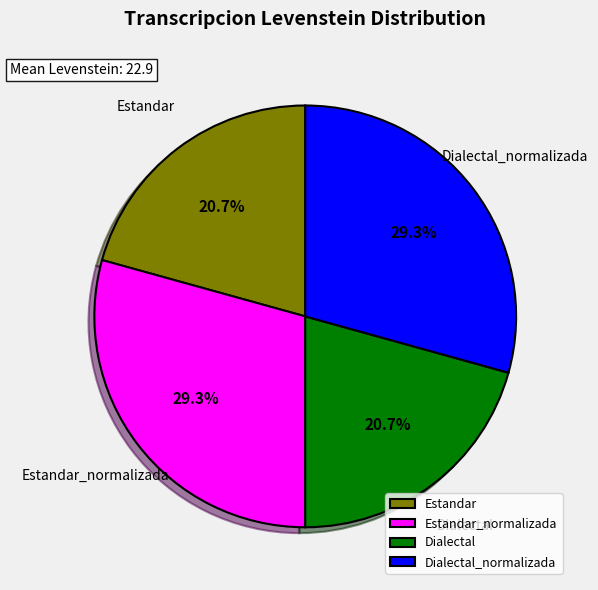

What percentage is the Dialectal slice, to the nearest percent?

21%